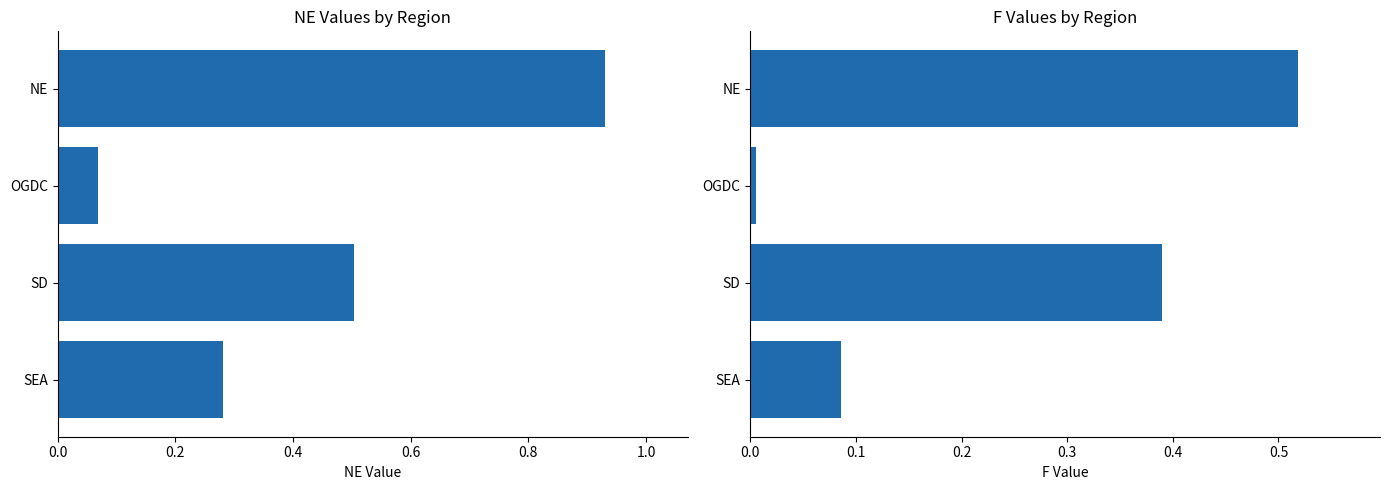

How many bars are there in each group?

2